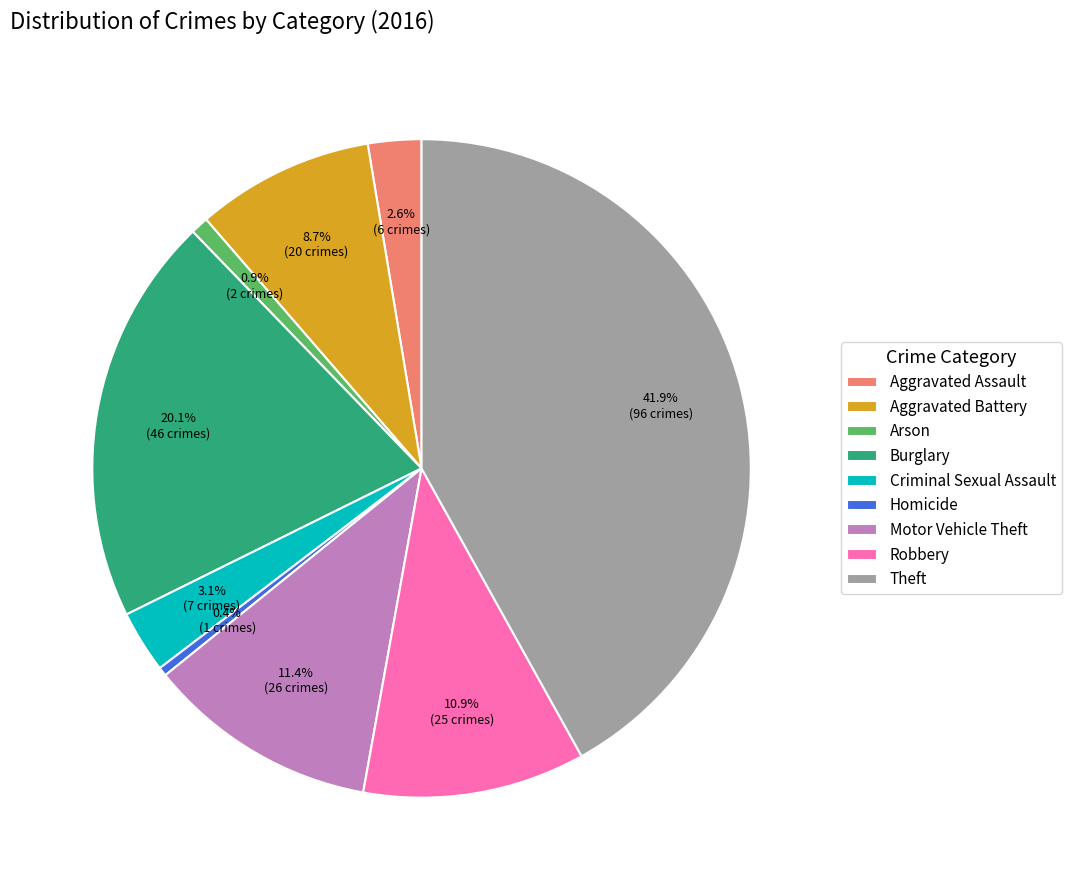

To the nearest percent, what is the difference between the Criminal Sexual Assault and Theft slice percentages?

39%